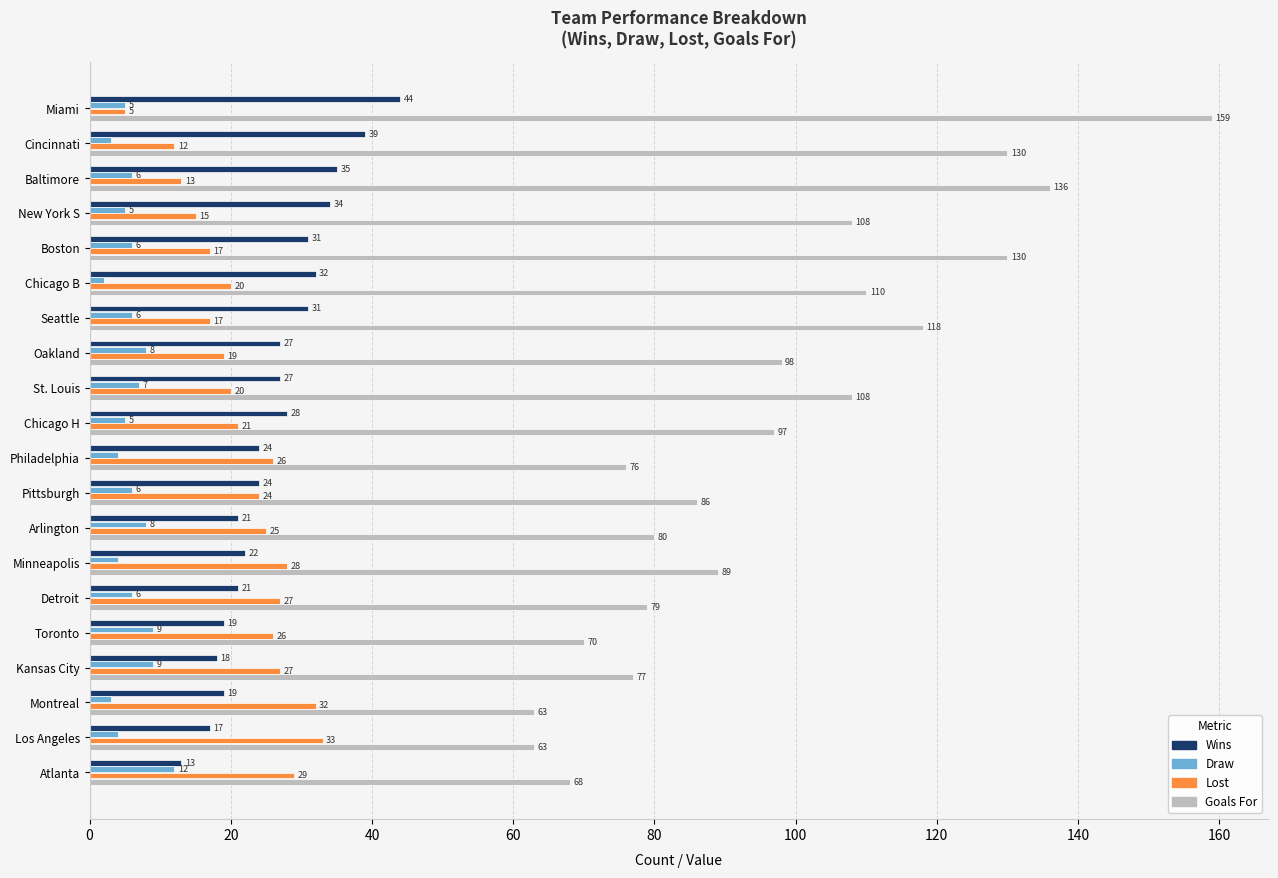

What is the greatest value displayed?

159